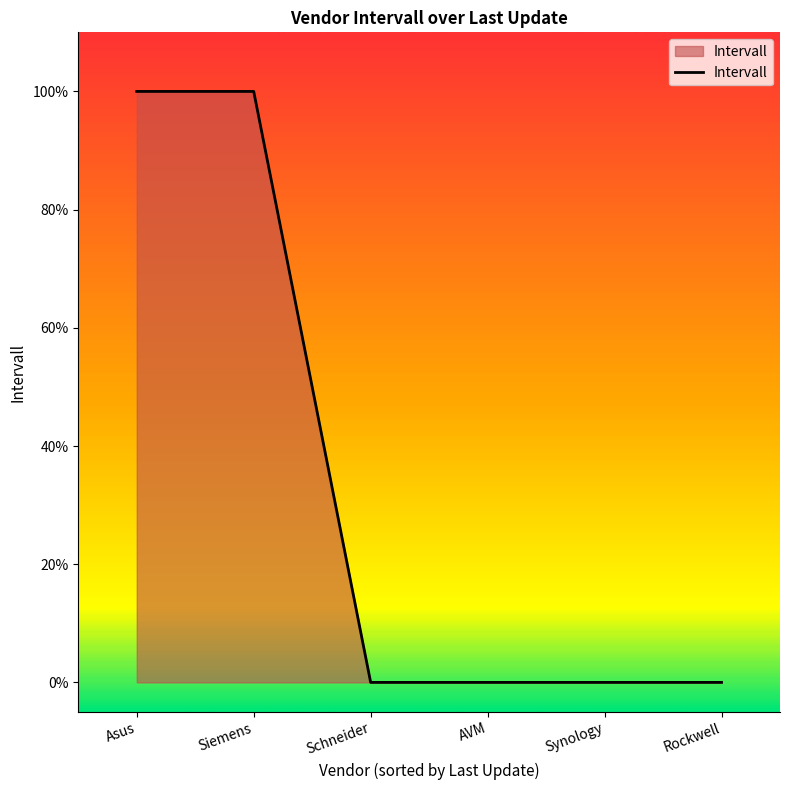

What is the greatest value displayed?

100